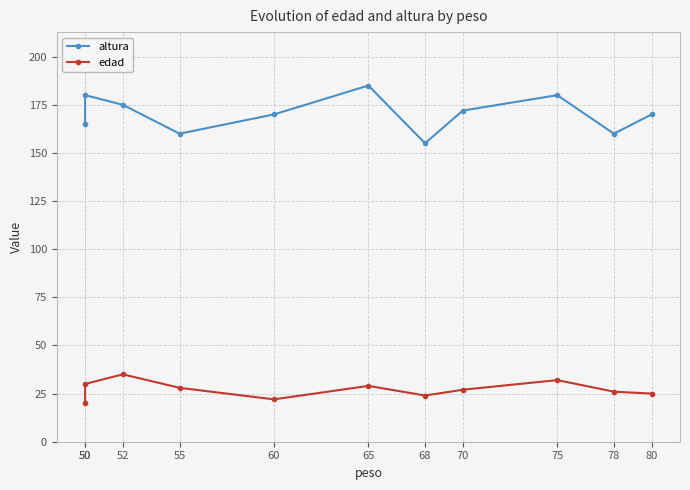

What are all the series names shown in the legend?

altura, edad